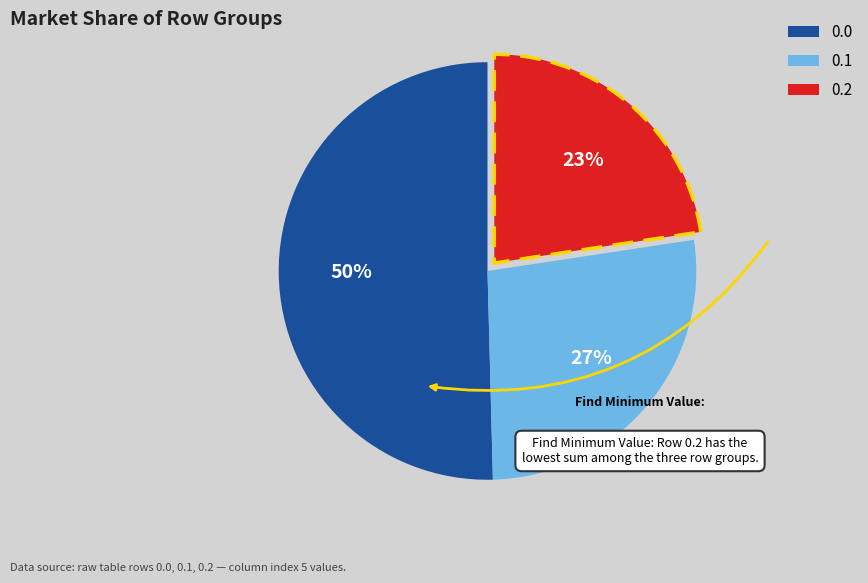

To the nearest percent, what is the average slice percentage?

33%